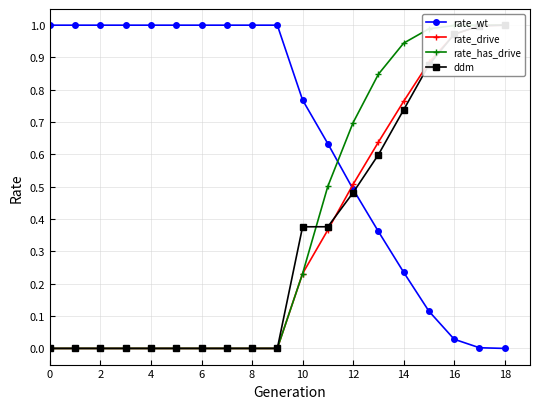

Is it true that rate_wt equals 0.3 at 6?

False